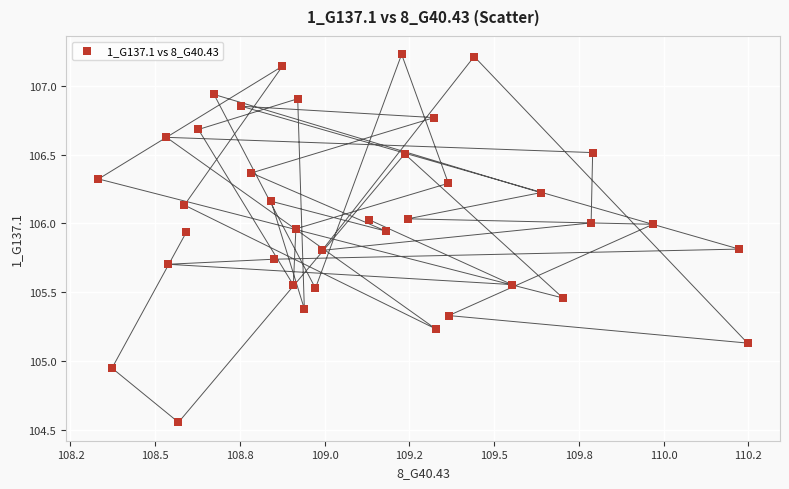

What is the range of X values (max minus min)?

1.9